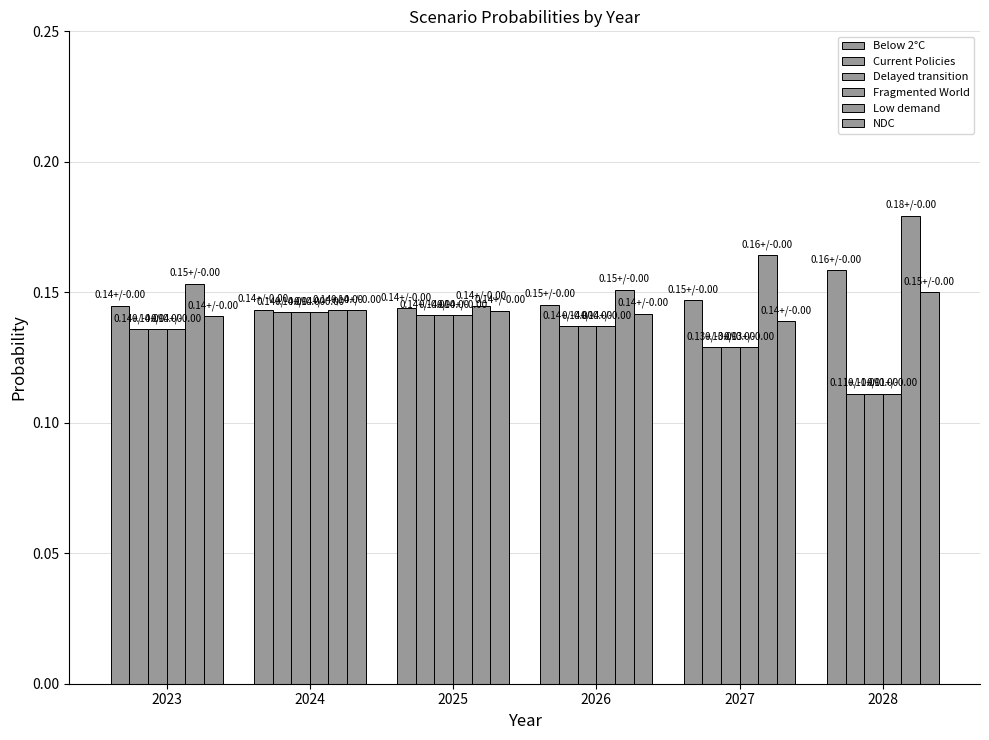

Count the number of data series in this chart.

6